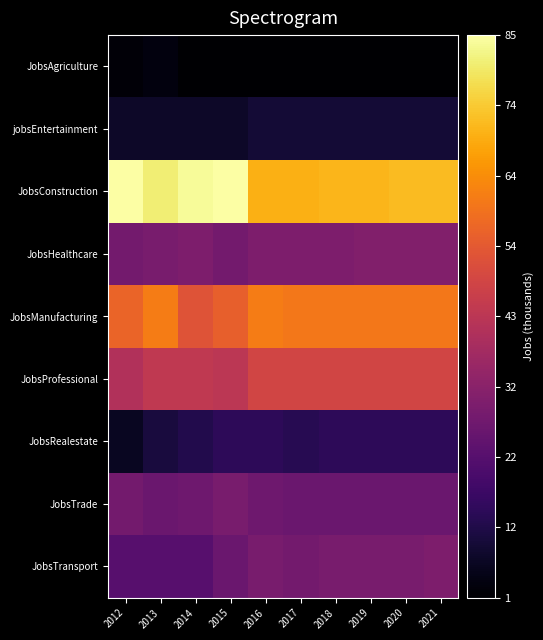

Reading left to right, list all the values displayed in this chart.

JobsAgriculture: 2012=2	2013=3	2014=1	2015=1	2016=1	2017=1	2018=1	2019=1	2020=1	2021=1
jobsEntertainment: 2012=7	2013=7	2014=7	2015=7	2016=9	2017=9	2018=9	2019=9	2020=9	2021=9
JobsConstruction: 2012=85	2013=81	2014=84	2015=85	2016=70	2017=70	2018=71	2019=71	2020=72	2021=72
JobsHealthcare: 2012=28	2013=29	2014=30	2015=28	2016=30	2017=30	2018=30	2019=31	2020=31	2021=31
JobsManufacturing: 2012=56	2013=61	2014=52	2015=55	2016=61	2017=60	2018=60	2019=60	2020=60	2021=60
JobsProfessional: 2012=41	2013=44	2014=44	2015=43	2016=48	2017=48	2018=48	2019=48	2020=48	2021=48
JobsRealestate: 2012=6	2013=10	2014=12	2015=14	2016=14	2017=13	2018=14	2019=14	2020=14	2021=14
JobsTrade: 2012=28	2013=26	2014=27	2015=29	2016=27	2017=26	2018=26	2019=26	2020=26	2021=26
JobsTransport: 2012=22	2013=22	2014=22	2015=26	2016=29	2017=28	2018=29	2019=29	2020=29	2021=30